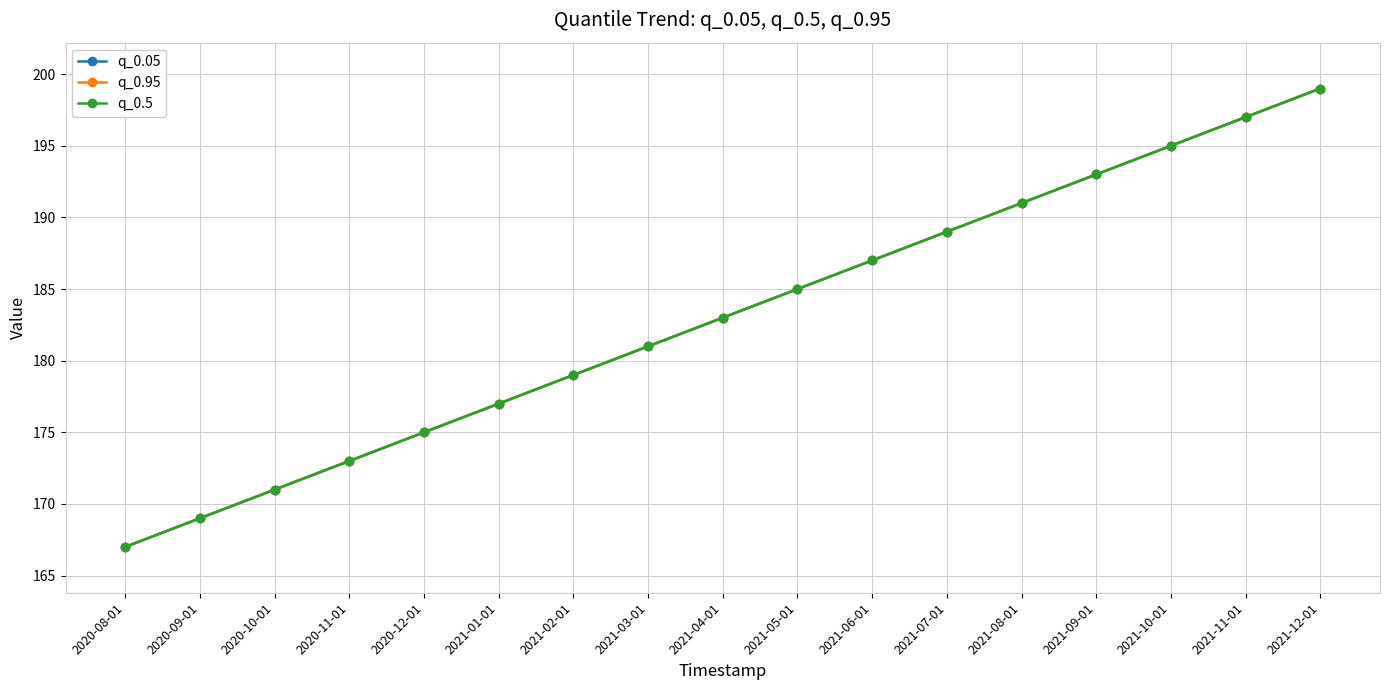

Is this an area chart (filled region under the line)?

No